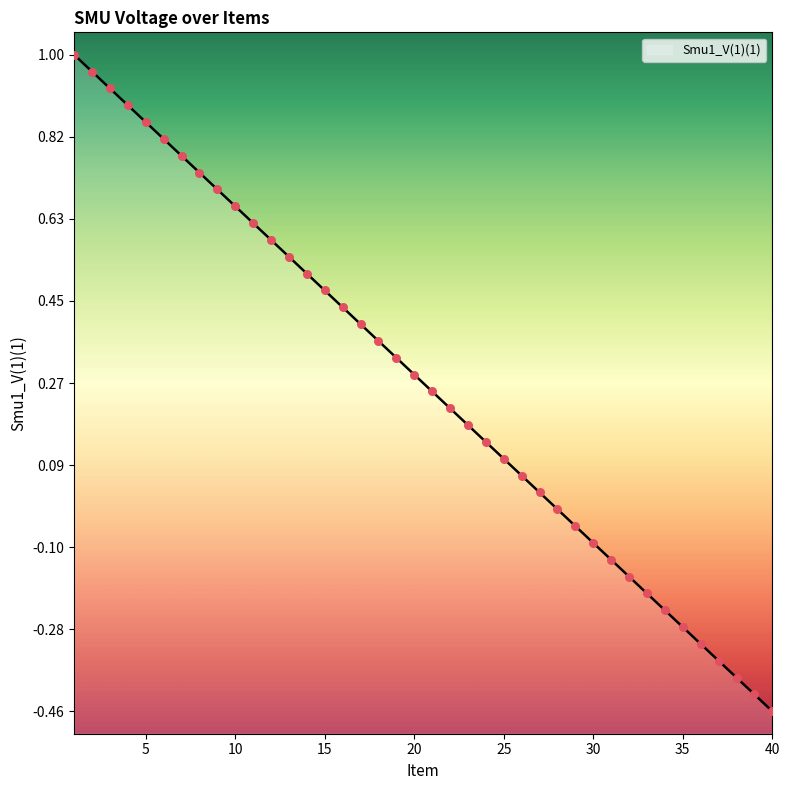

Between 31 and 35, which is larger?

31